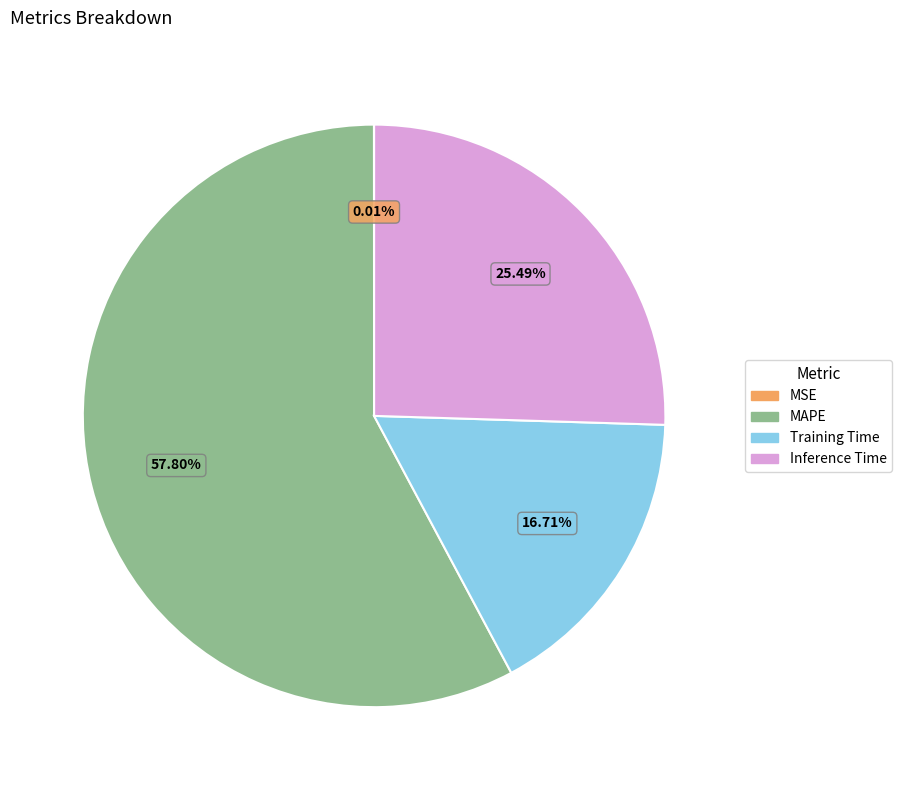

Is MAPE the majority of the pie?

Yes